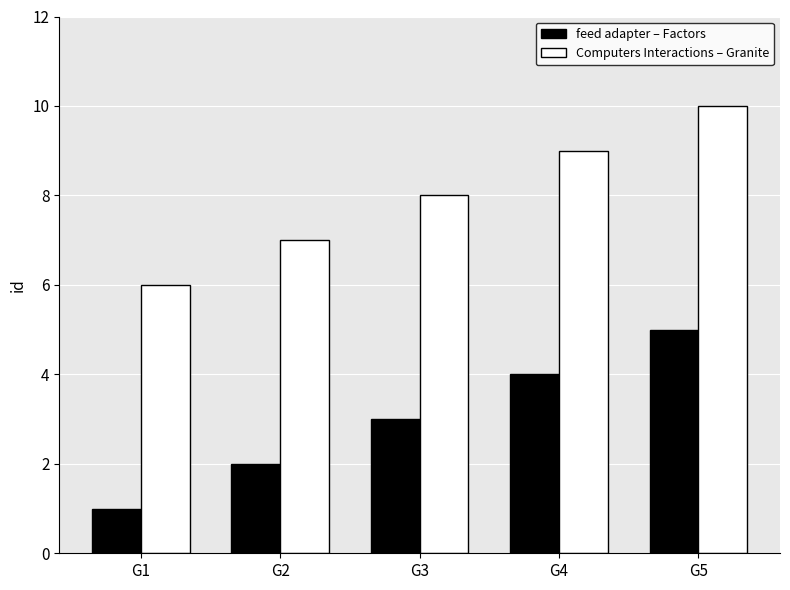

Rank the categories by feed adapter – Factors value from highest to lowest.

G5, G4, G3, G2, G1